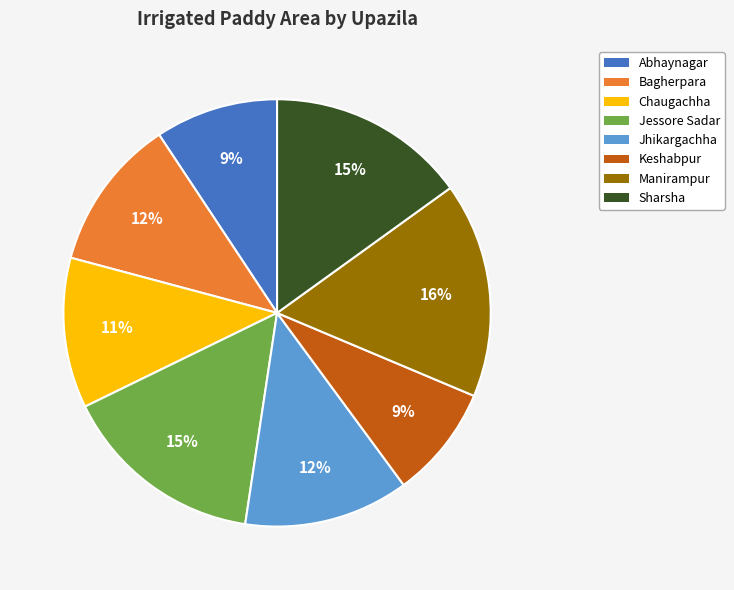

To the nearest percent, what is the average slice percentage?

12%